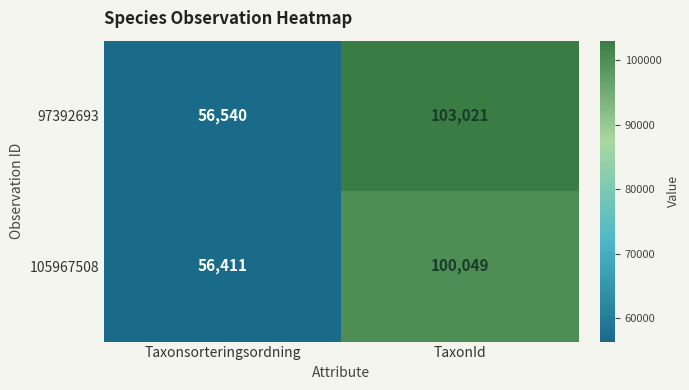

Reading right to left, what are all the values shown in this chart?

97392693: TaxonId=103021	Taxonsorteringsordning=56540
105967508: TaxonId=100049	Taxonsorteringsordning=56411